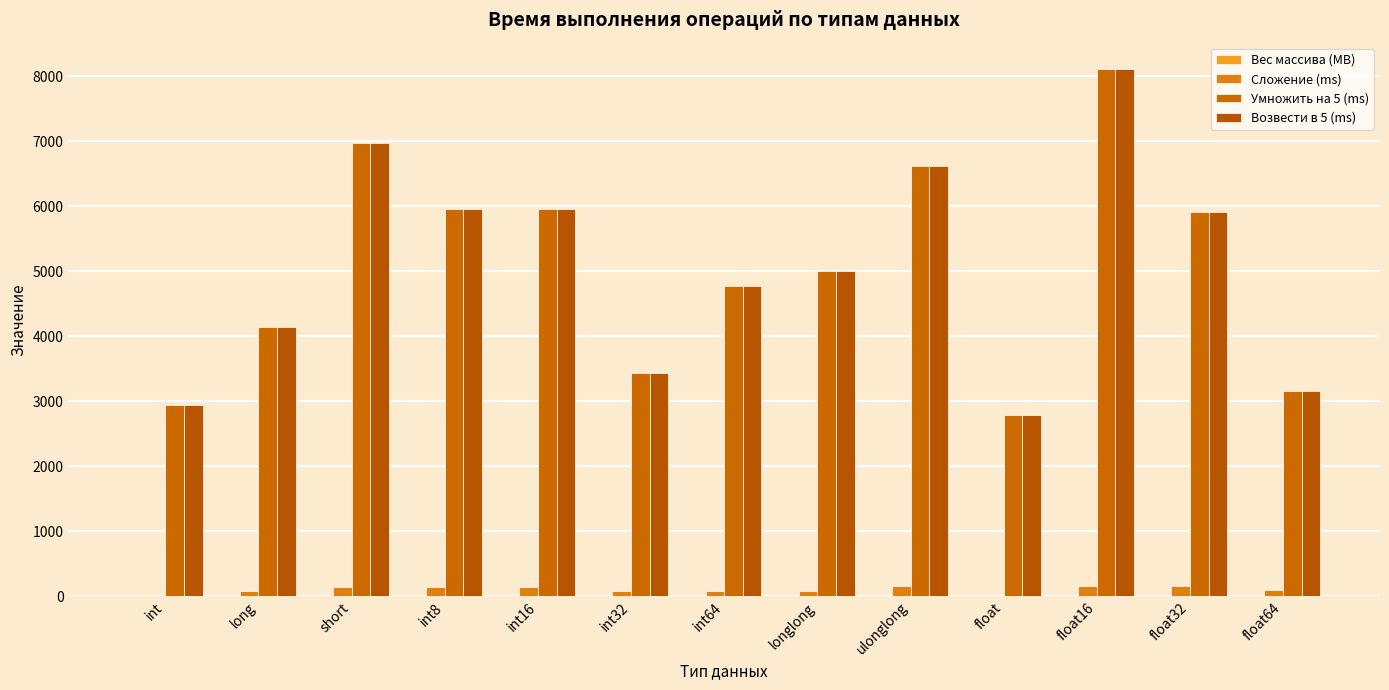

The value of Вес массива (MB) at int16 is 0.6. True or false?

False